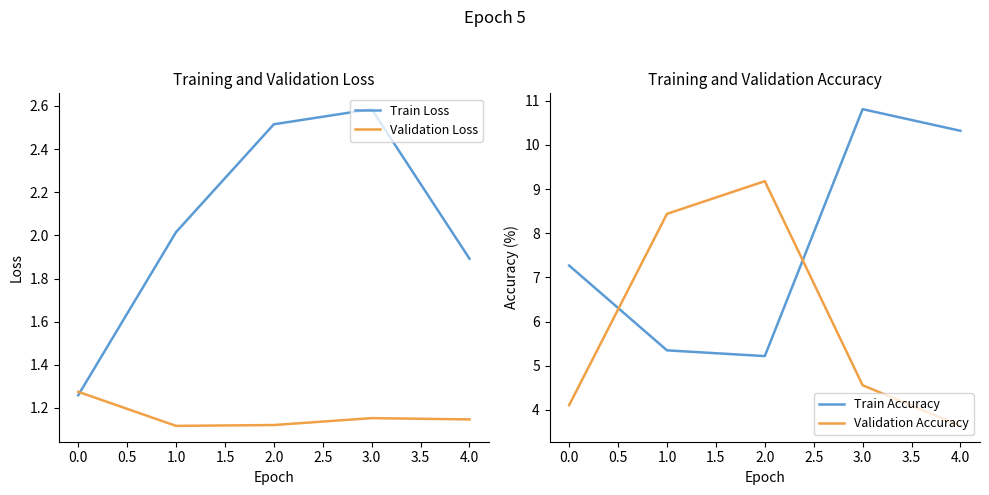

Where is the first local maximum for Validation Accuracy?

2.0